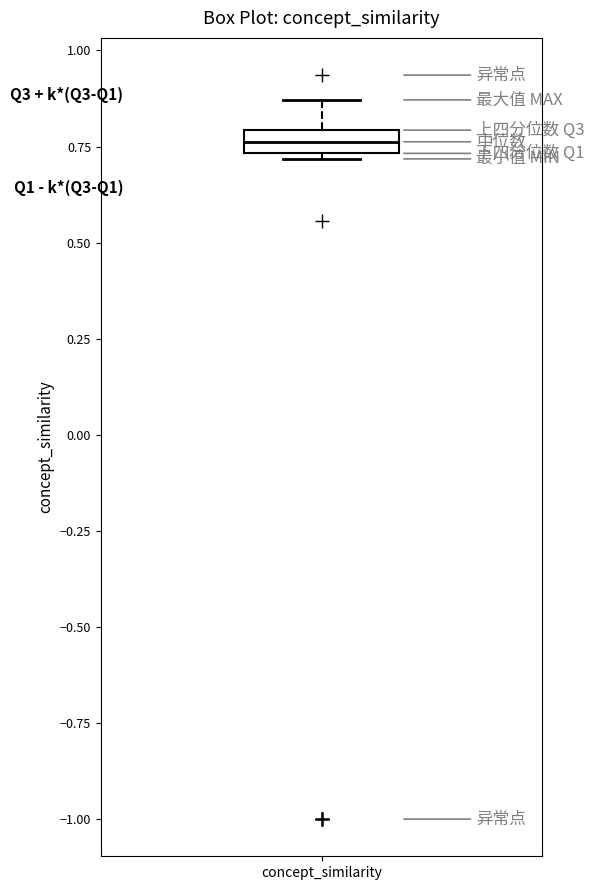

Where is the lower edge of the box for concept_similarity on the y-axis? The values are not printed on the chart, so give them approximately, as read against the axis.

0.75